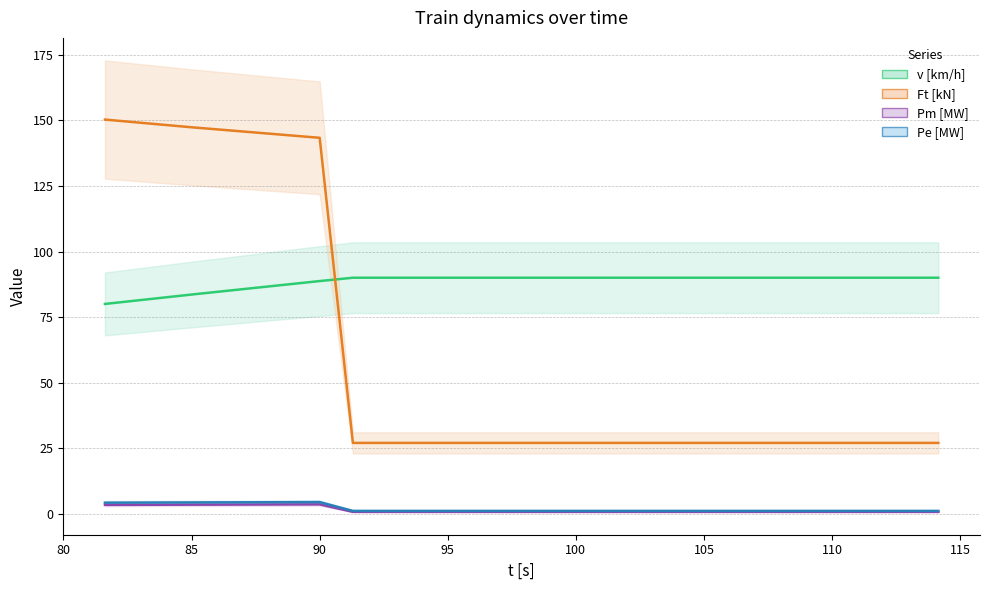

True or false: Pm [MW] and Pe [MW] intersect in this chart.

False